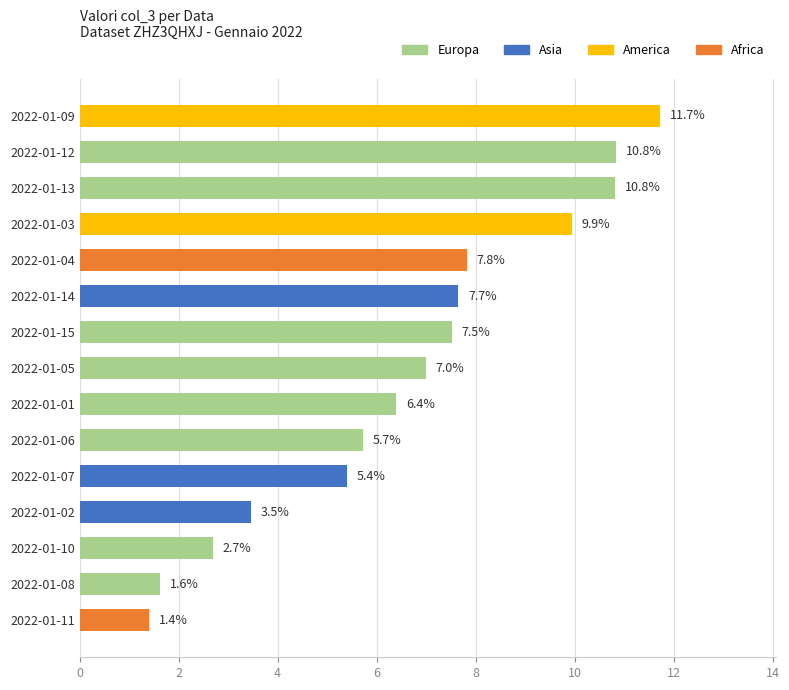

What is the sum of the values at 2022-01-11 and 2022-01-13?

12.2